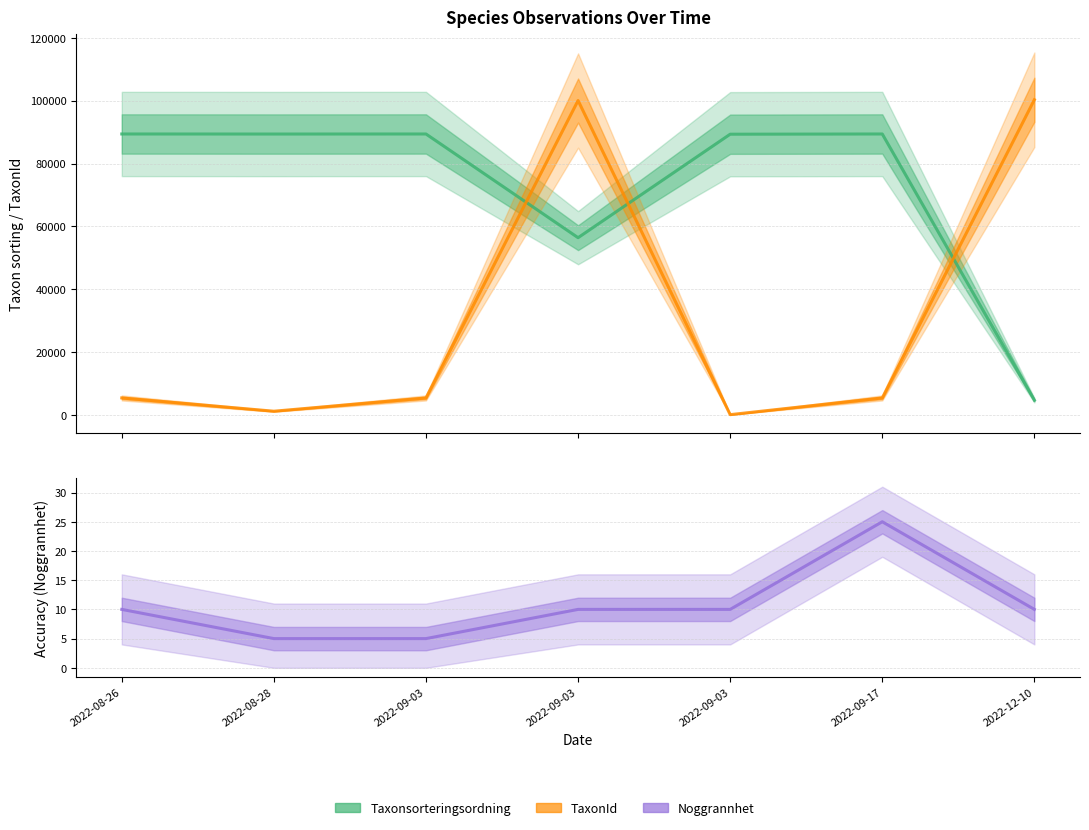

The value of TaxonId at 2022-09-03 is 44. True or false?

False